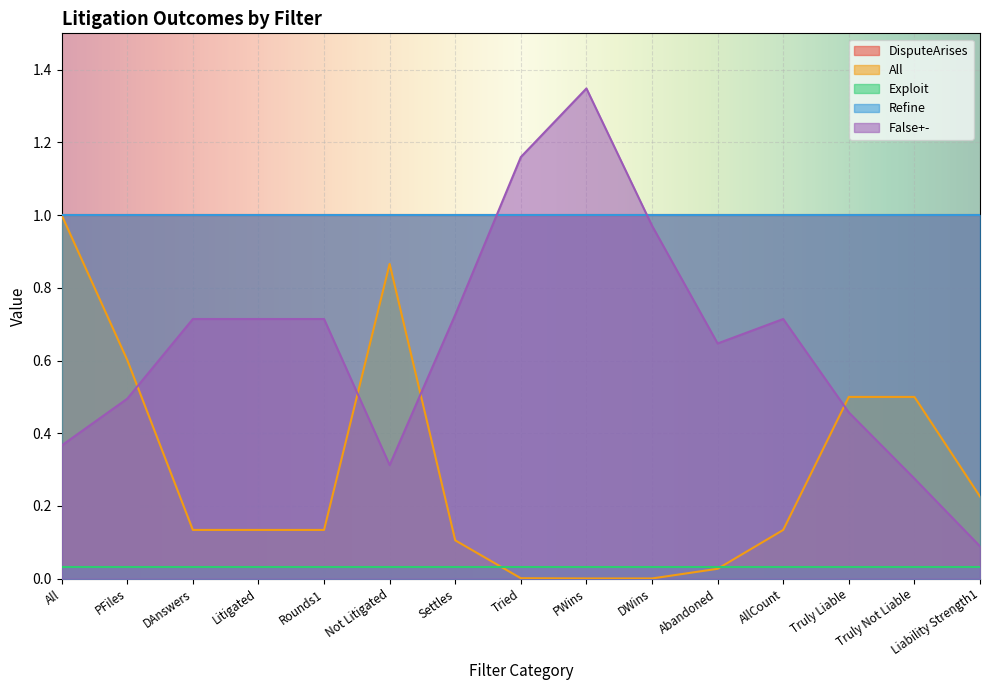

At which category does the chart reach its minimum across all series?

PWins